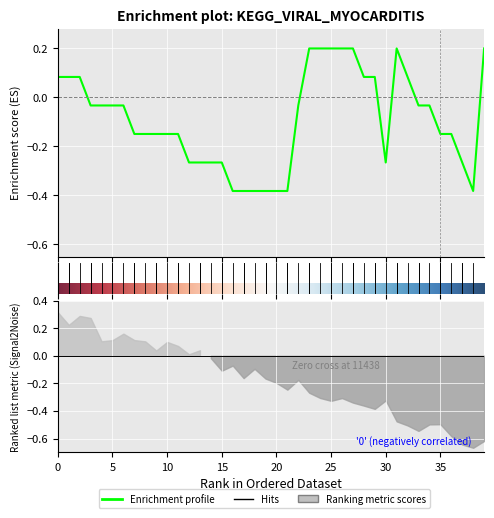

What is the smallest value displayed?

-0.4